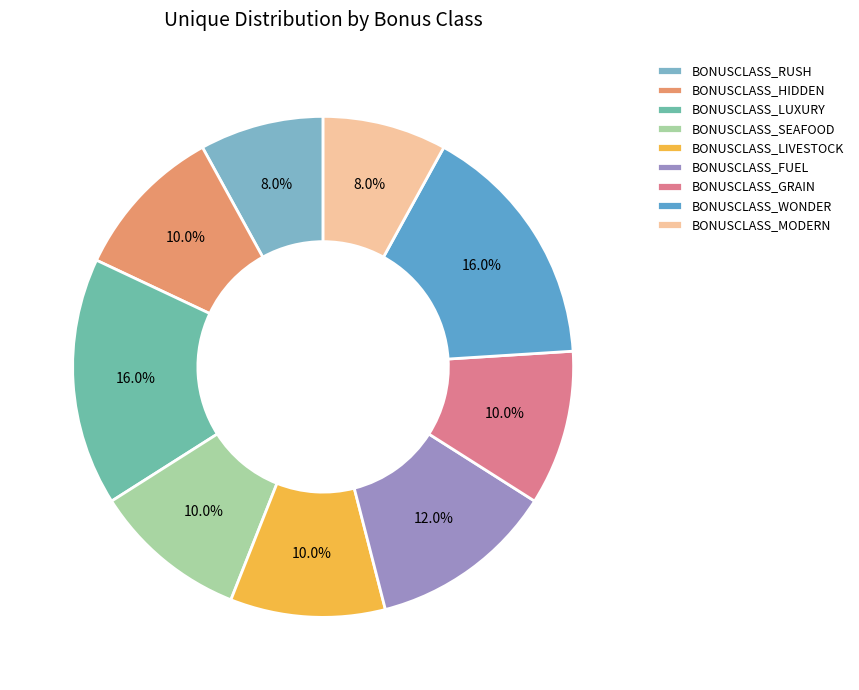

Does BONUSCLASS_LIVESTOCK account for over 50% of the chart?

No